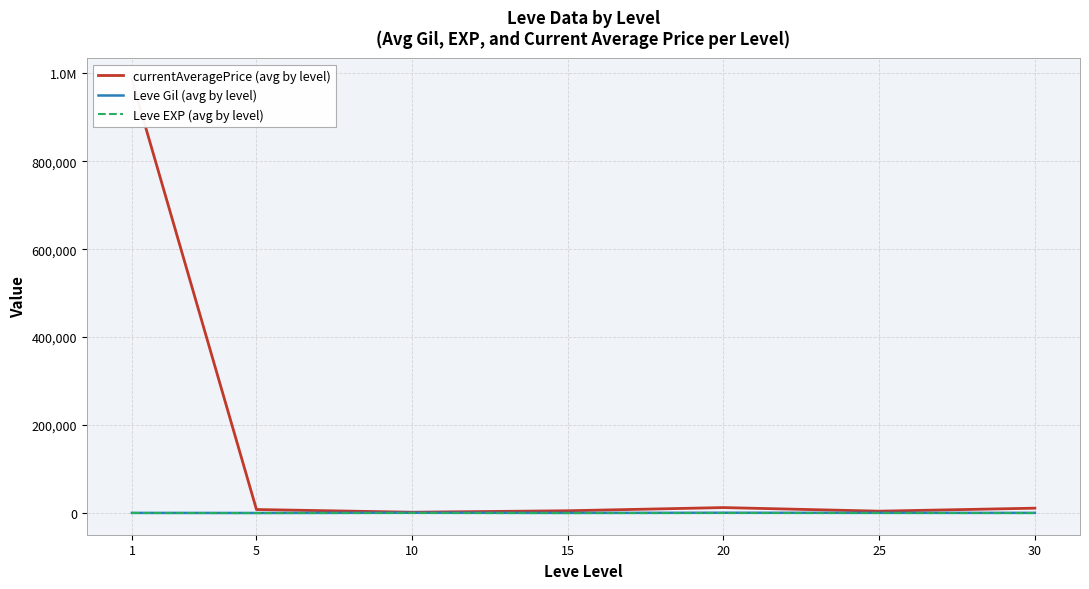

What is the total value across all series at 30?

11630.5